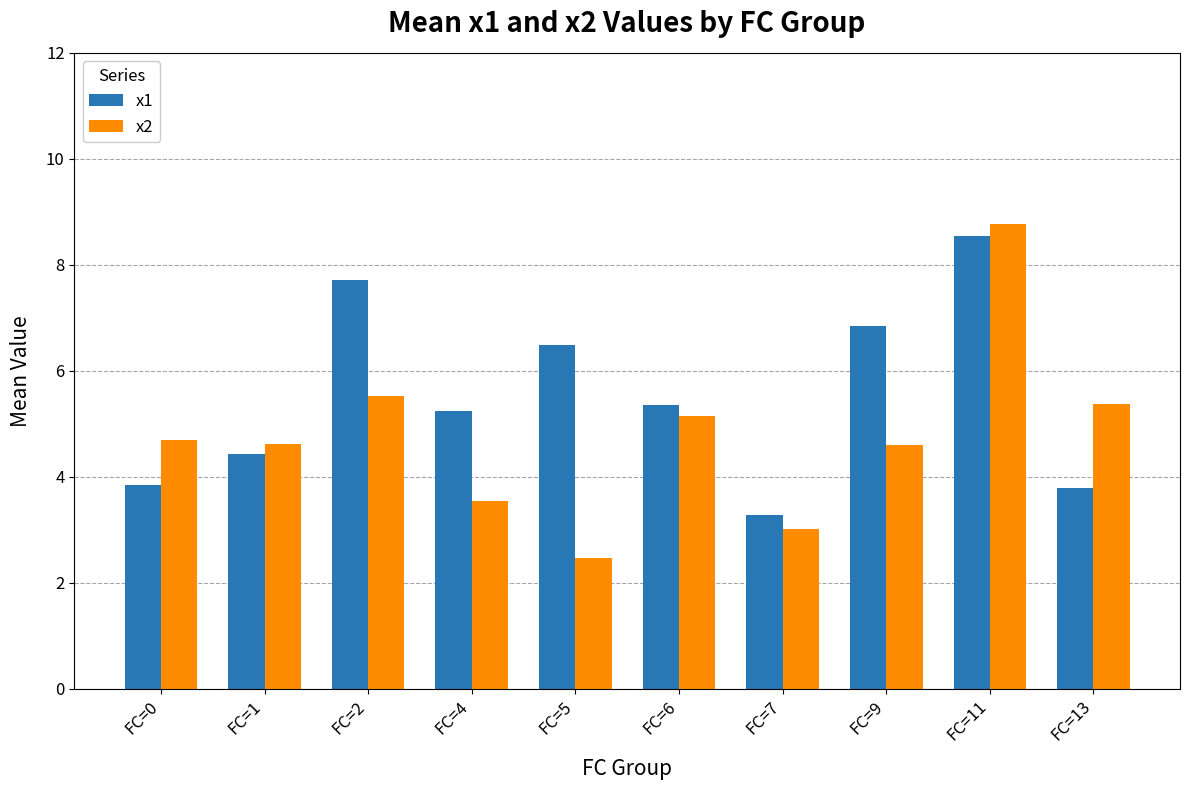

What is the difference between the maximum and minimum values in the x2 series?

6.3